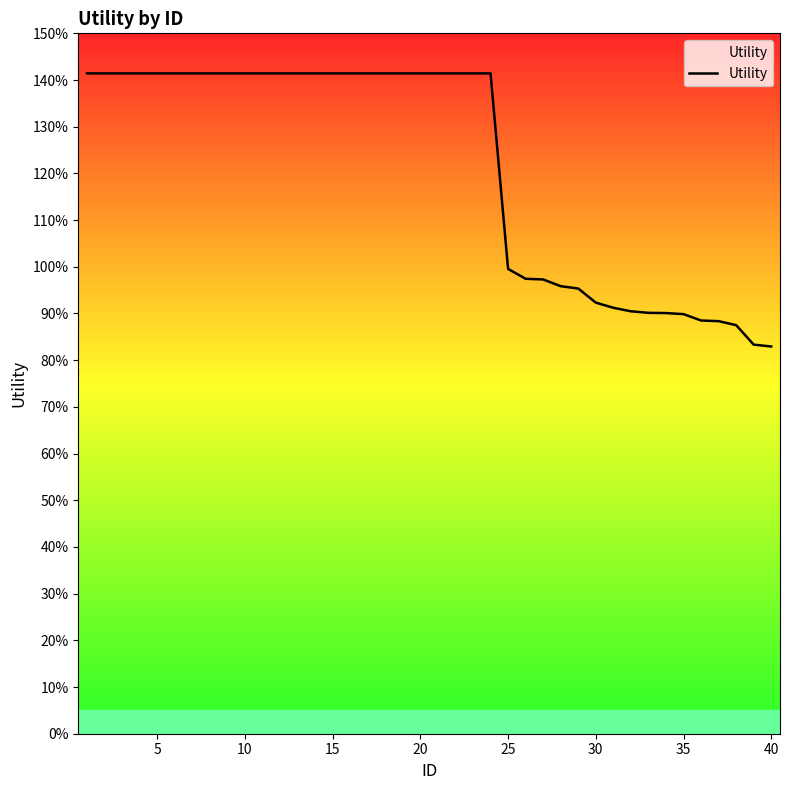

Does the chart have visible grid lines?

No